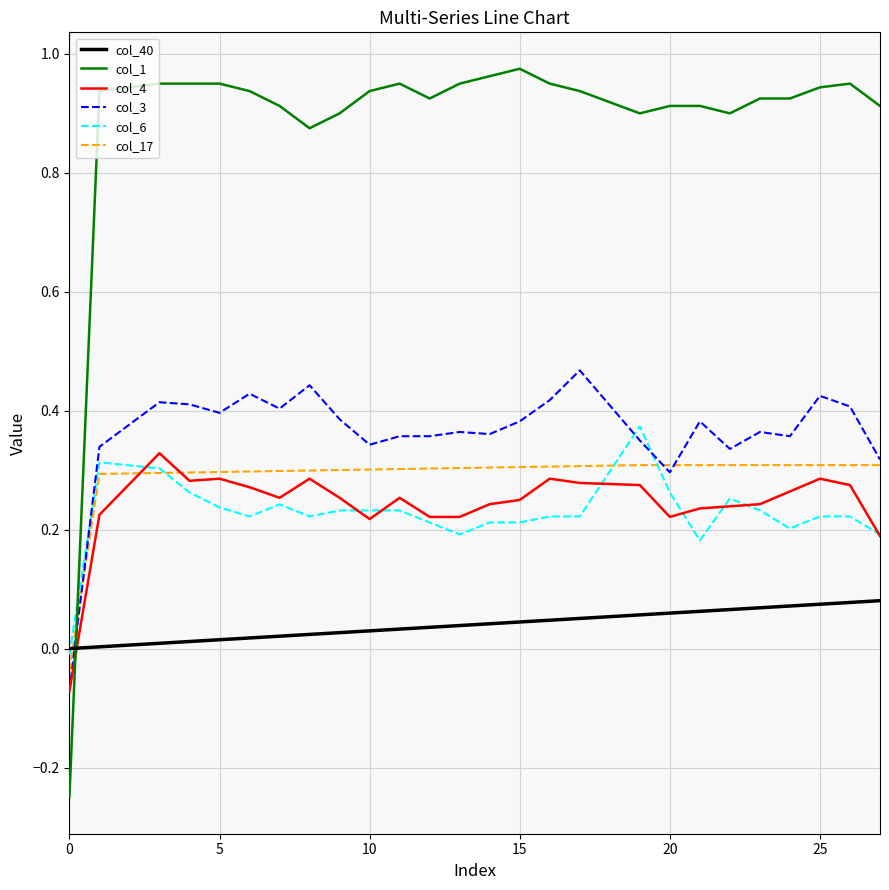

What is the sum of all col_6 values?

6.5